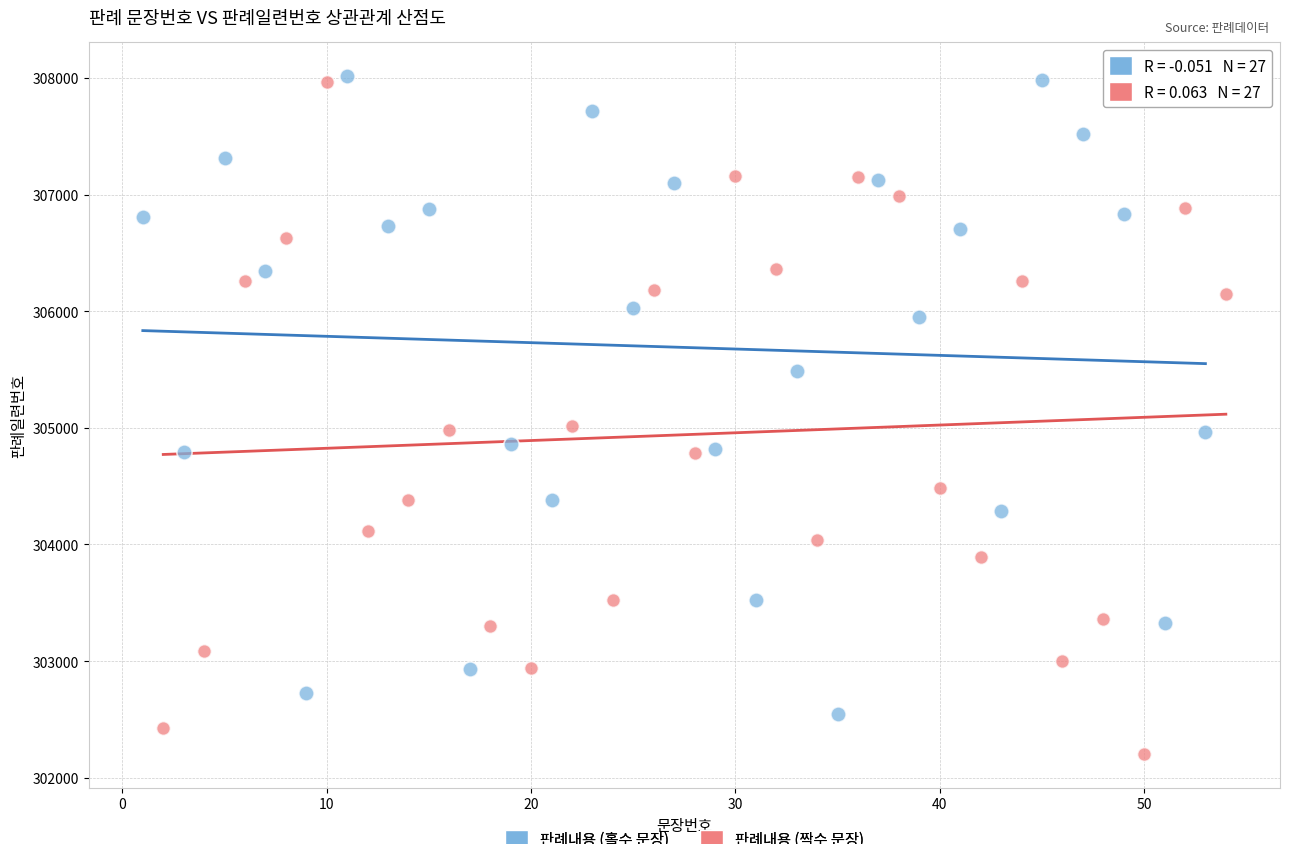

Which series has the widest spread of Y values?

판례내용 (짝수 문장)